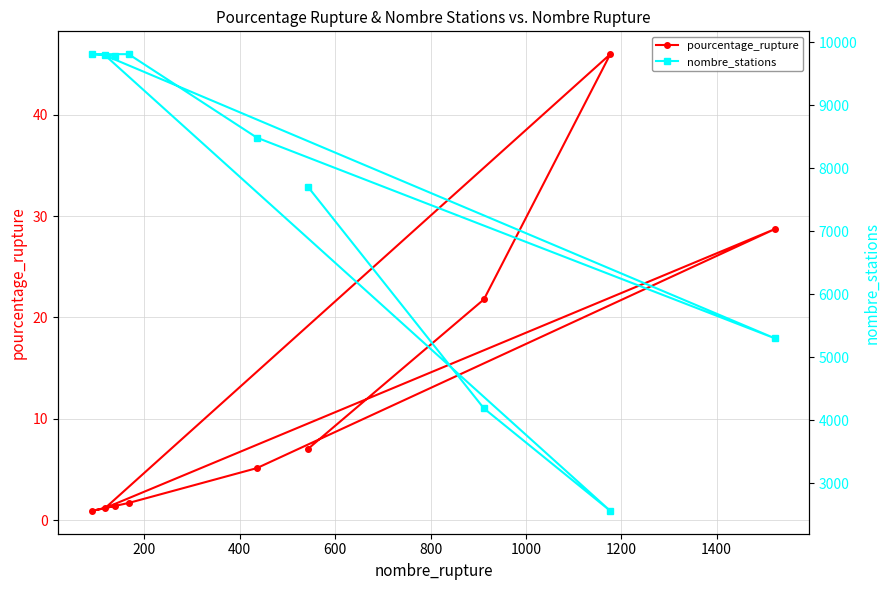

What is the difference between the maximum and minimum values in the pourcentage_rupture series?

45.0